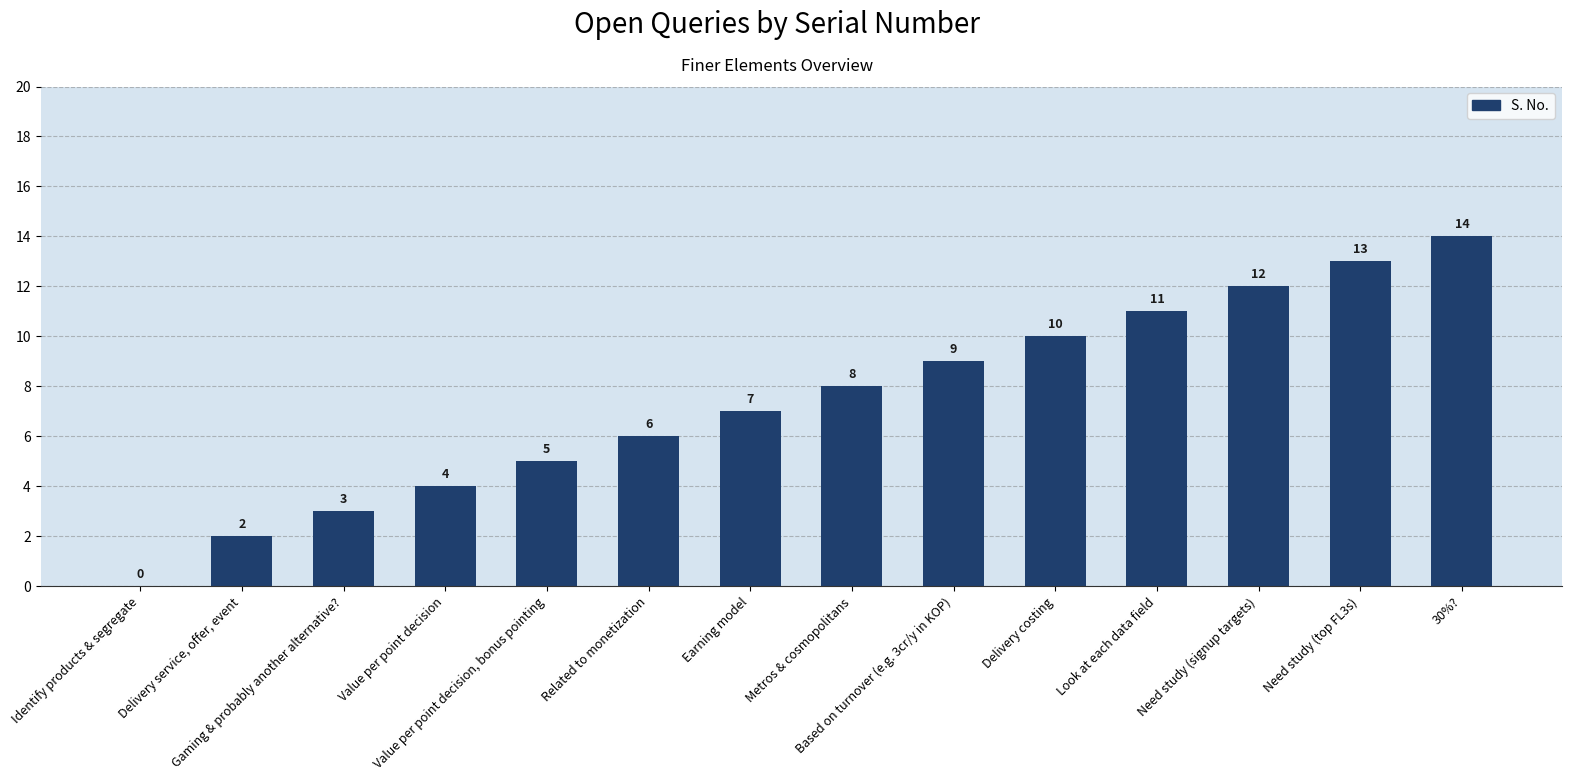

What is the sum of the values at Related to monetization and Value per point decision, bonus pointing?

11